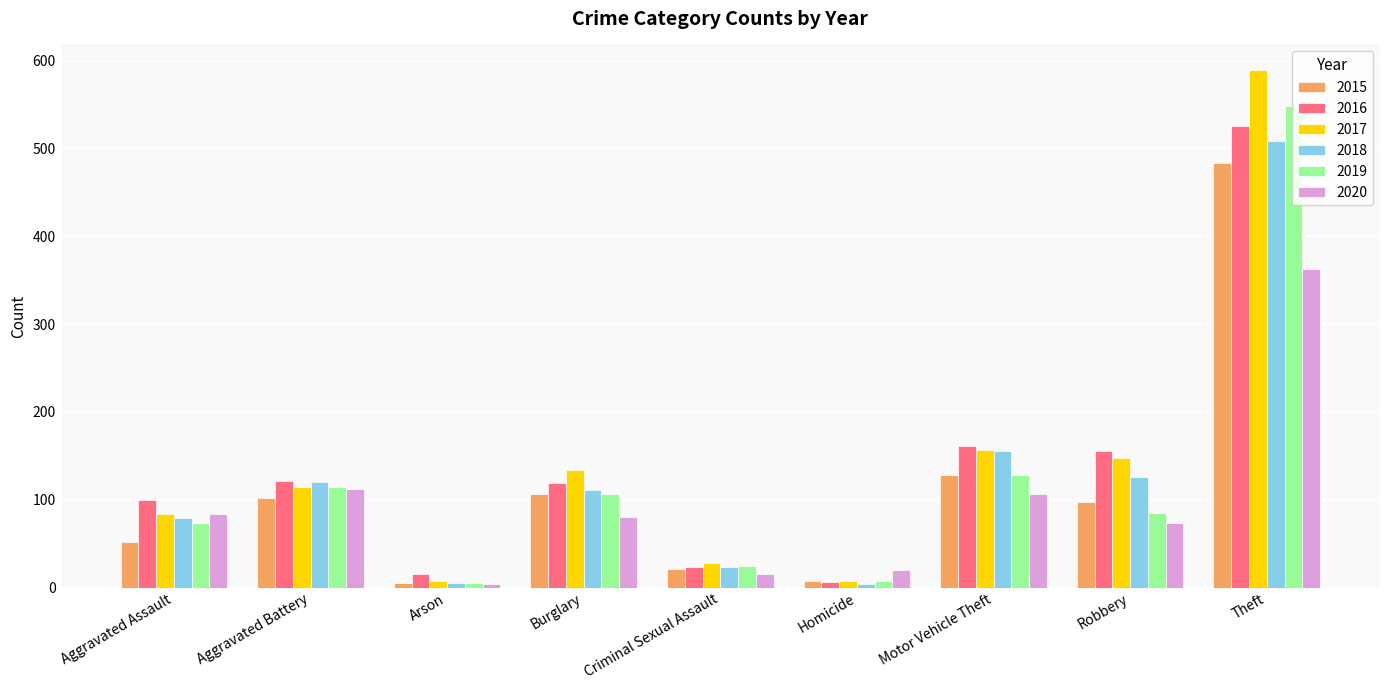

What is the value of the 2017 bar at the 5th from the left?

28